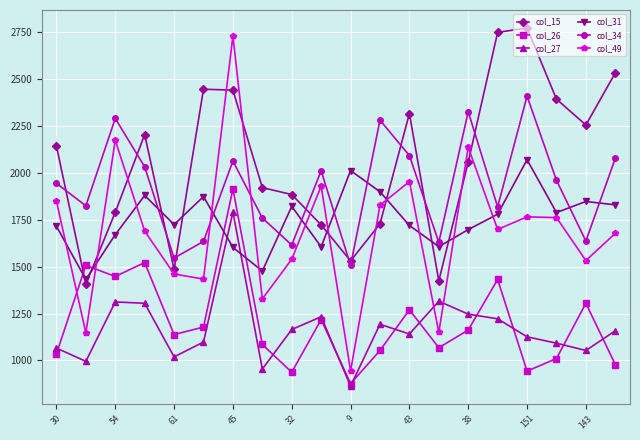

Which series has the largest total across all categories?

col_15